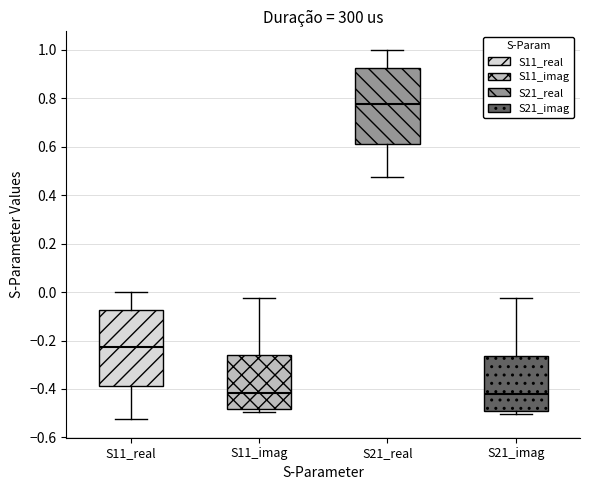

Reading left to right, transcribe this box plot: for each box, give where its median line is, the range the box spans, and where its two whiskers end, as read against the y-axis. The values are not printed on the chart, so give them approximately, as read against the axis.

S11_real: median -0.22, box -0.38 to -0.08, whiskers -0.52 to 0.00
S11_imag: median -0.42, box -0.48 to -0.26, whiskers -0.50 to -0.02
S21_real: median 0.78, box 0.62 to 0.92, whiskers 0.48 to 1.00
S21_imag: median -0.42, box -0.50 to -0.26, whiskers -0.50 (just below the box's lower edge) to -0.02